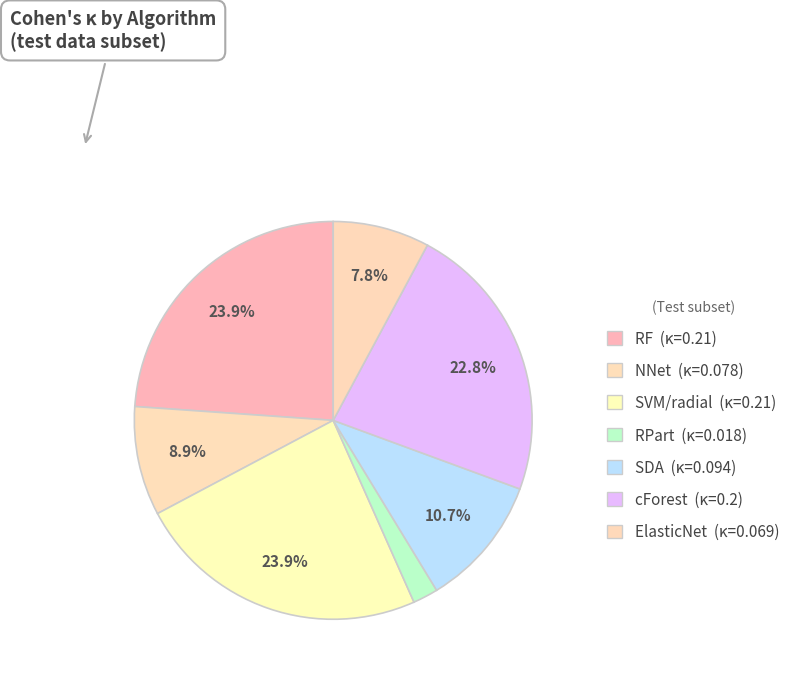

What is the change in value from cForest to ElasticNet?

-0.1